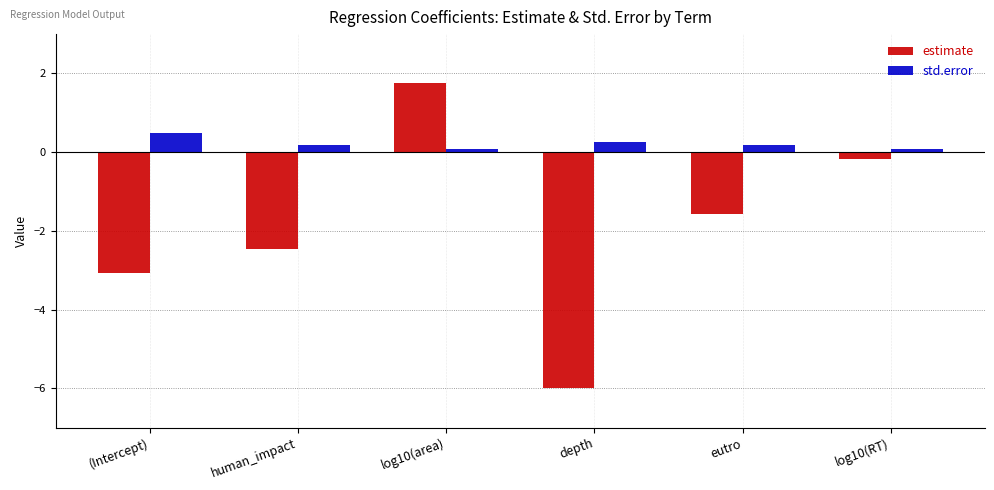

What is the highest value of the std.error series?

0.5